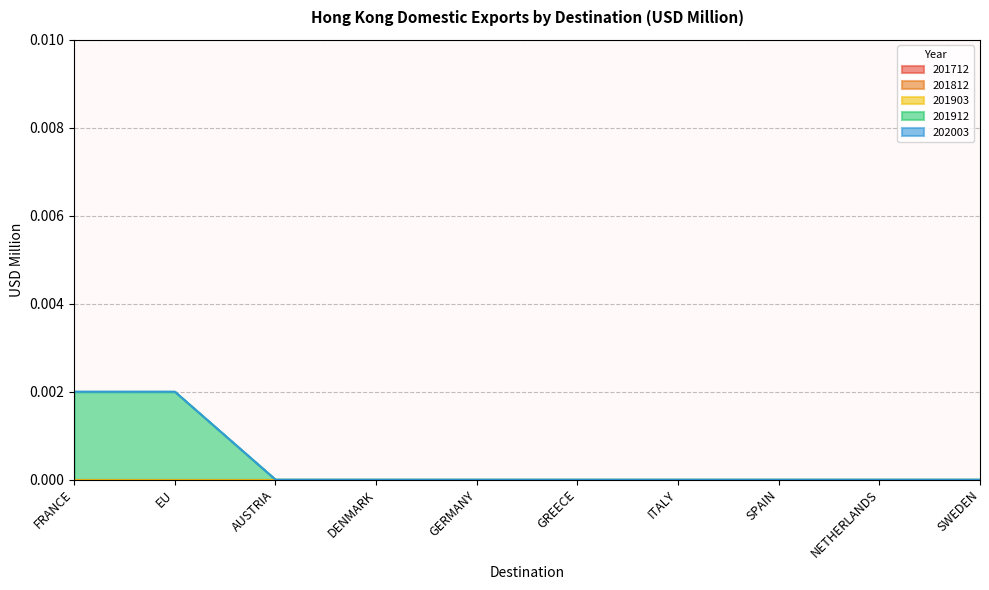

Between AUSTRIA and GREECE, which series saw the biggest shift?

201712